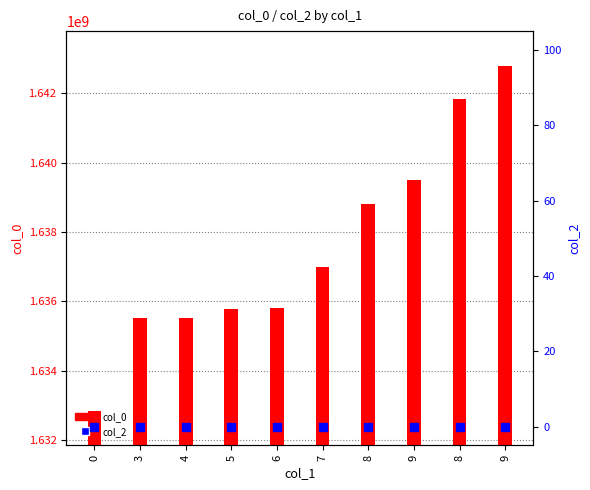

What is the total value across all series at 3?

1635505717